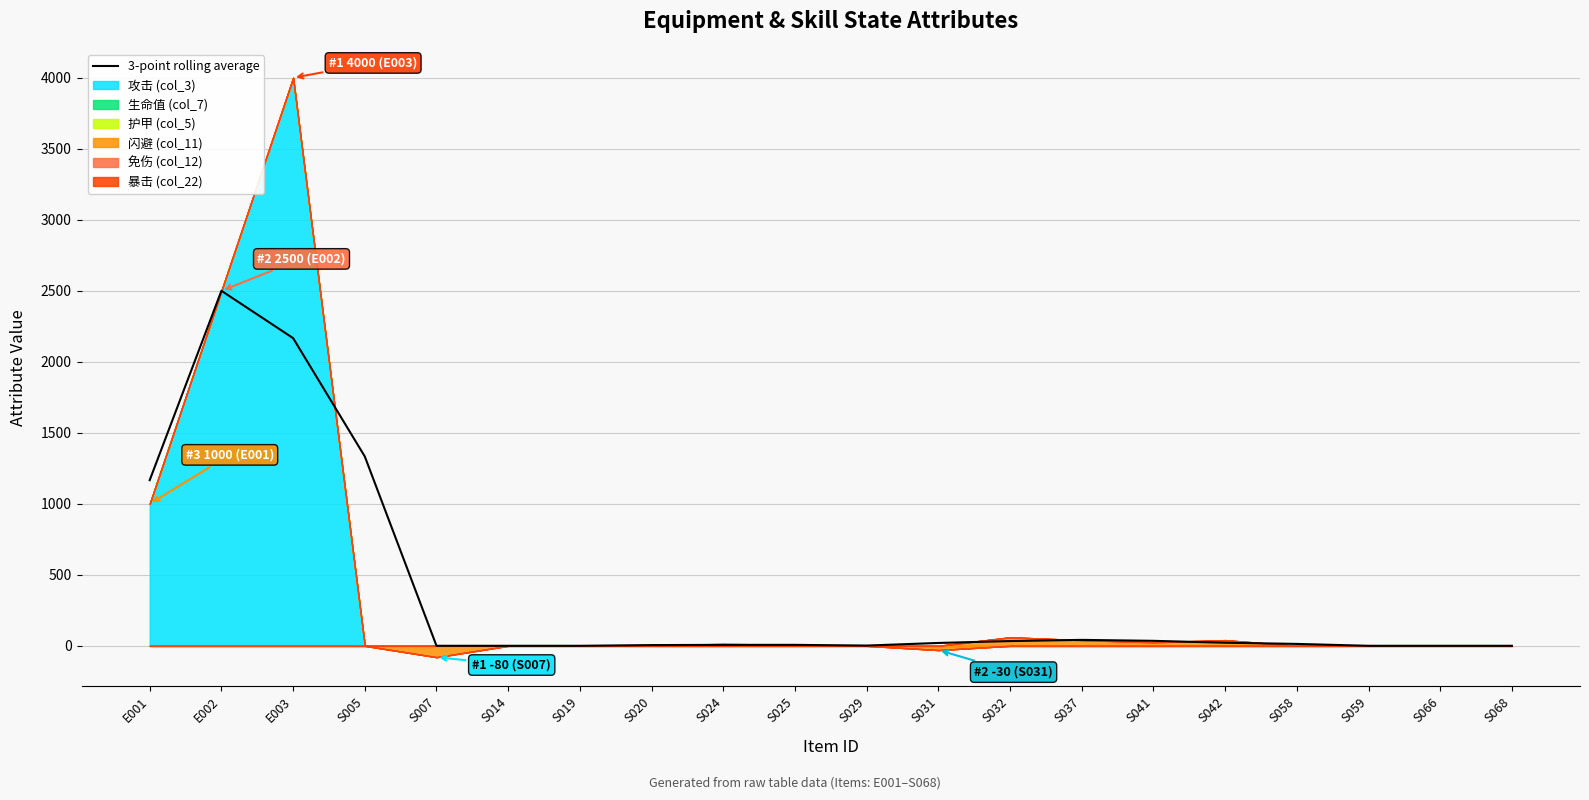

Reading left to right, list all the values displayed in this chart.

1166.7	2500.0	2166.7	1333.3	0.0	0.0	0.0	5.0	6.7	6.7	1.7	20.0	33.3	41.7	35.0	21.7	13.3	0.0	0.0	0.0